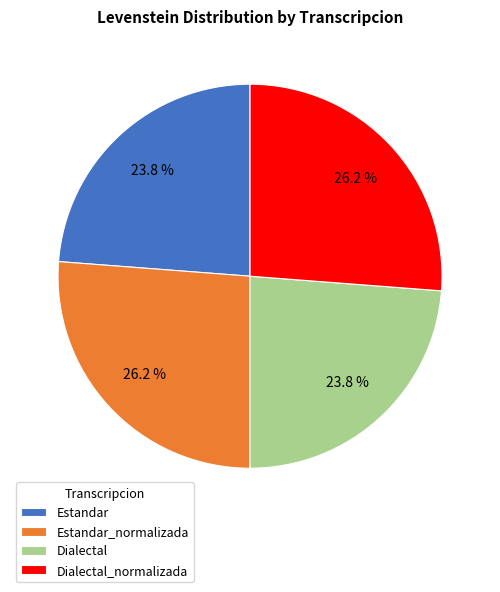

How many segments does this pie chart have?

4